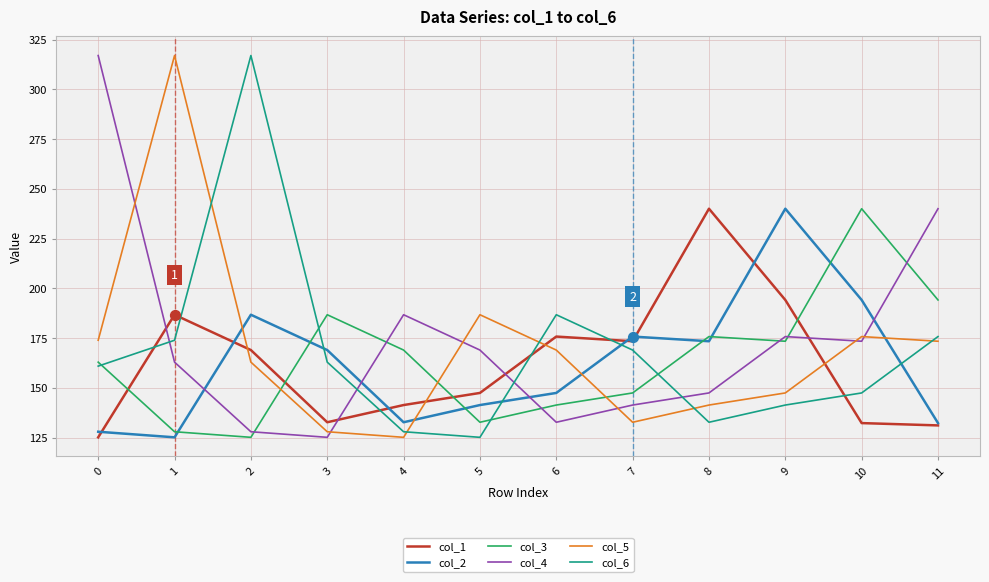

What are all the series names shown in the legend?

col_1, col_2, col_3, col_4, col_5, col_6